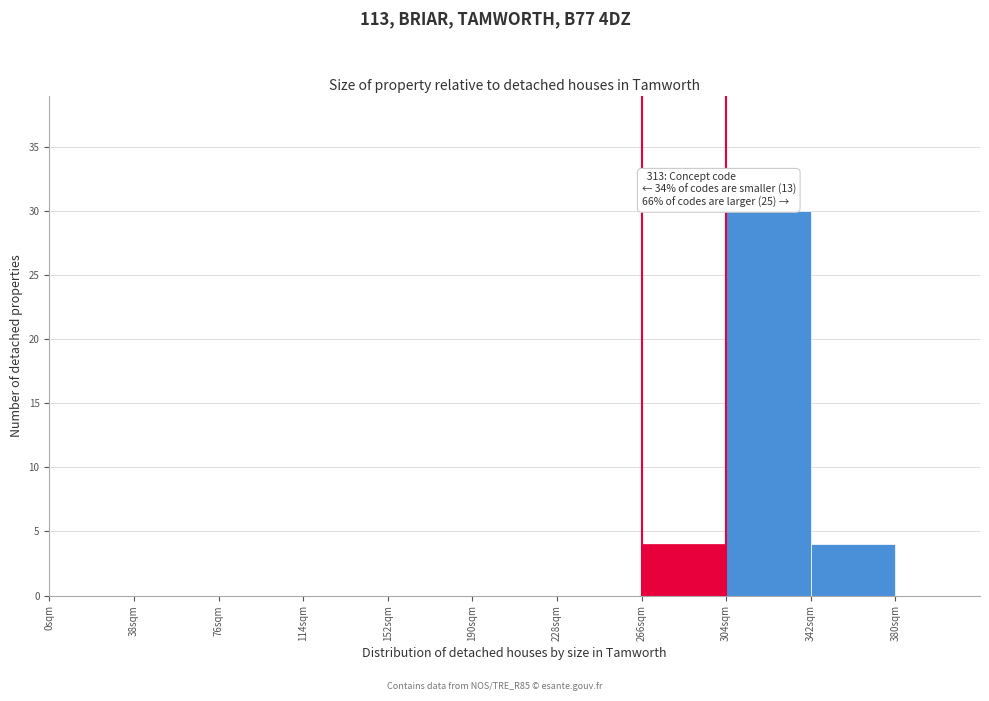

Over which range of the x-axis is the bar tallest?

304 to 342